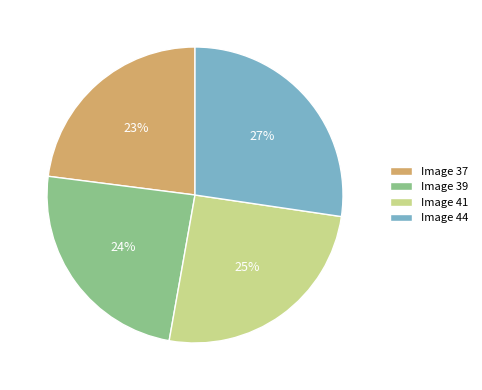

To the nearest percent, what percentage of the pie is Image 37?

23%